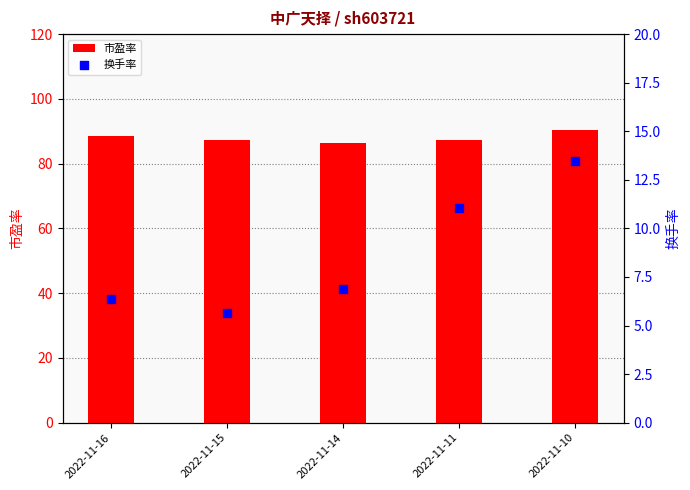

Which series has the largest Y range (max minus min)?

换手率